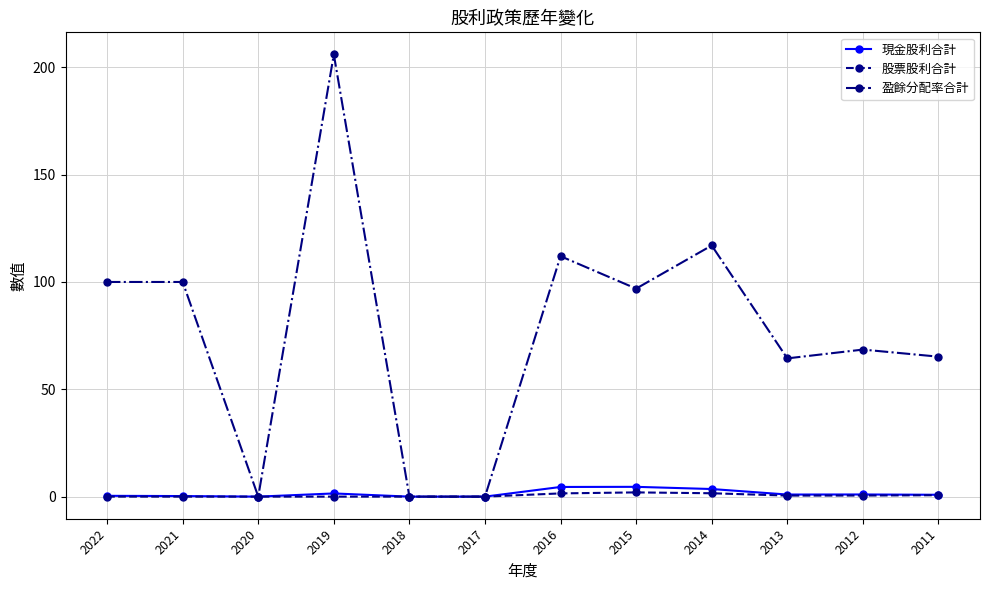

Which series has the largest total across all categories?

盈餘分配率合計